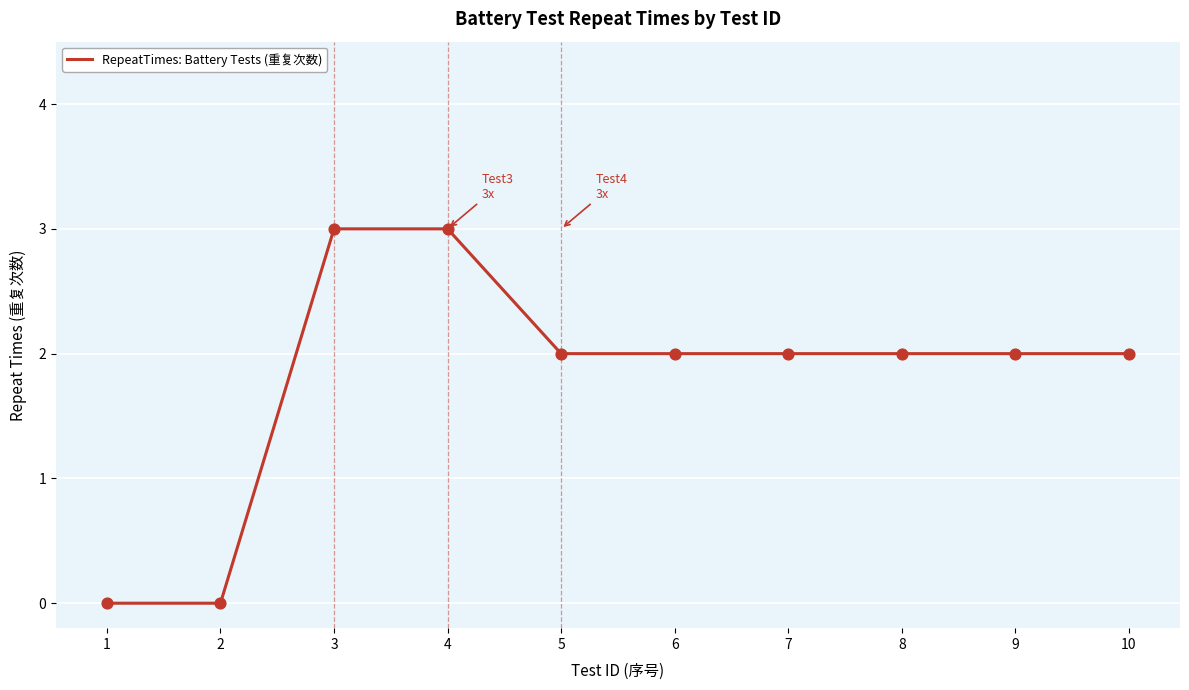

What is the change in value from 4 to 5?

-1